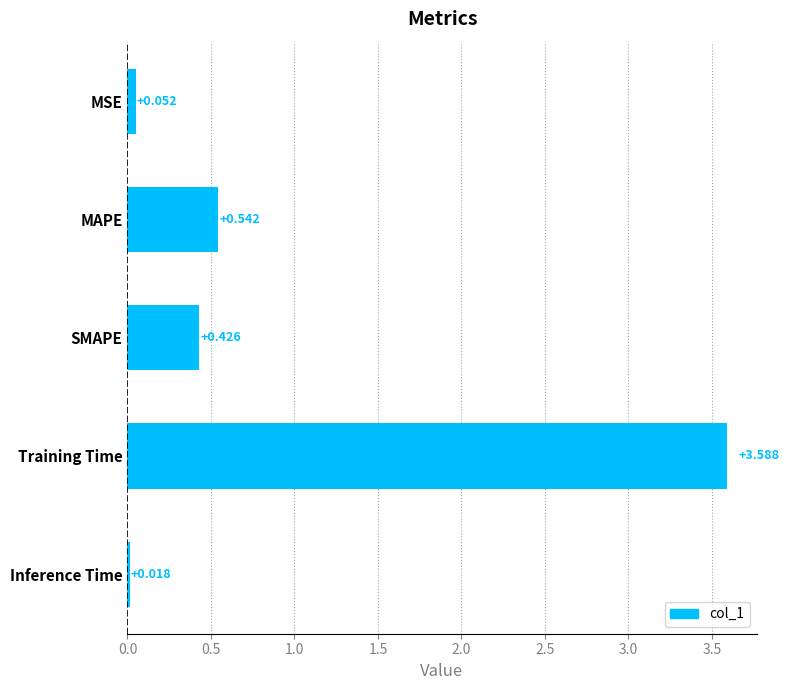

Rank the categories by value from highest to lowest.

Training Time, MAPE, SMAPE, MSE, Inference Time